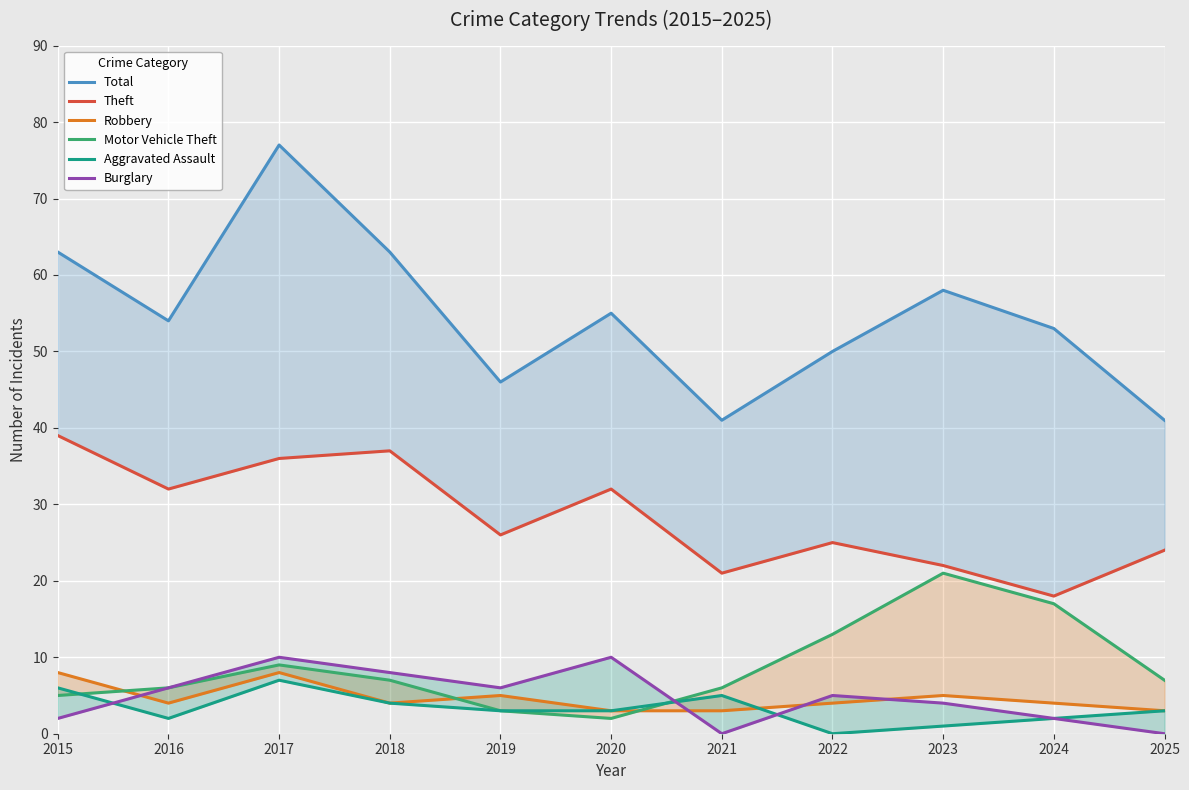

Reading left to right, list all the values displayed in this chart.

Total: 63	54	77	63	46	55	41	50	58	53	41
Theft: 39	32	36	37	26	32	21	25	22	18	24
Robbery: 8	4	8	4	5	3	3	4	5	4	3
Motor Vehicle Theft: 5	6	9	7	3	2	6	13	21	17	7
Aggravated Assault: 6	2	7	4	3	3	5	0	1	2	3
Burglary: 2	6	10	8	6	10	0	5	4	2	0